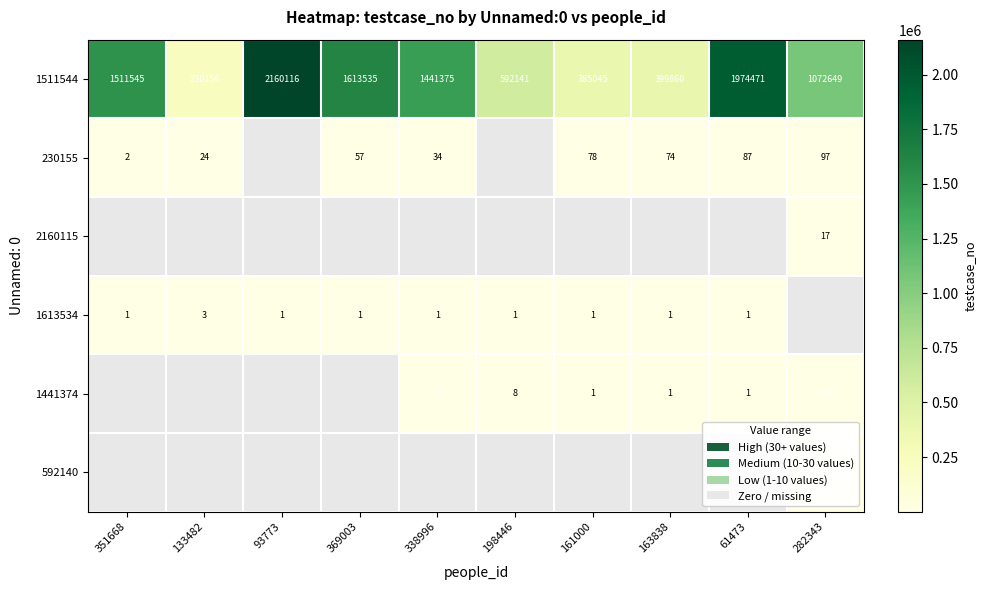

What is the difference between the highest and lowest values at 163838?

399859.0